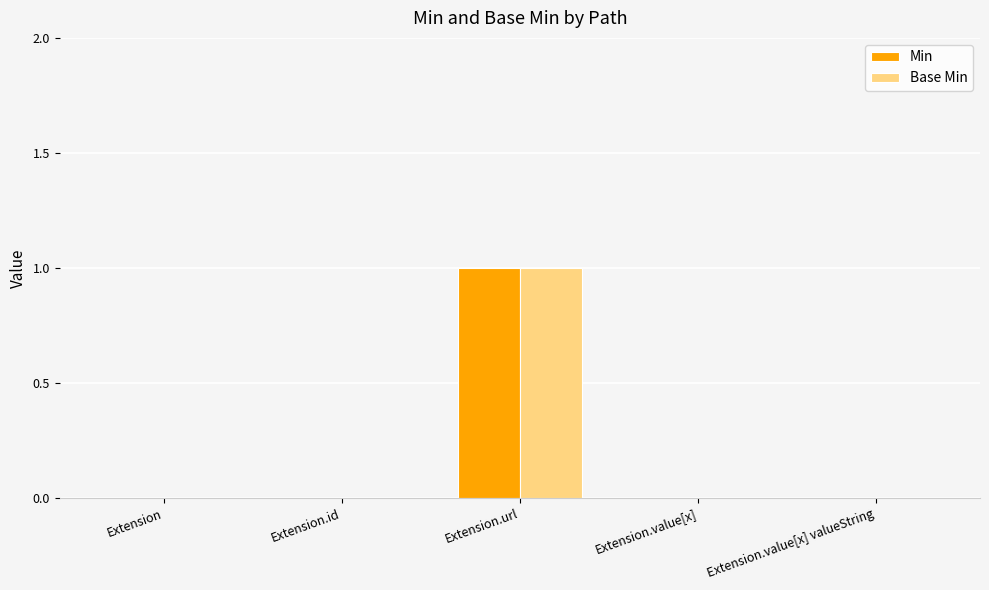

Is it true that Min equals 1 at Extension.url?

True